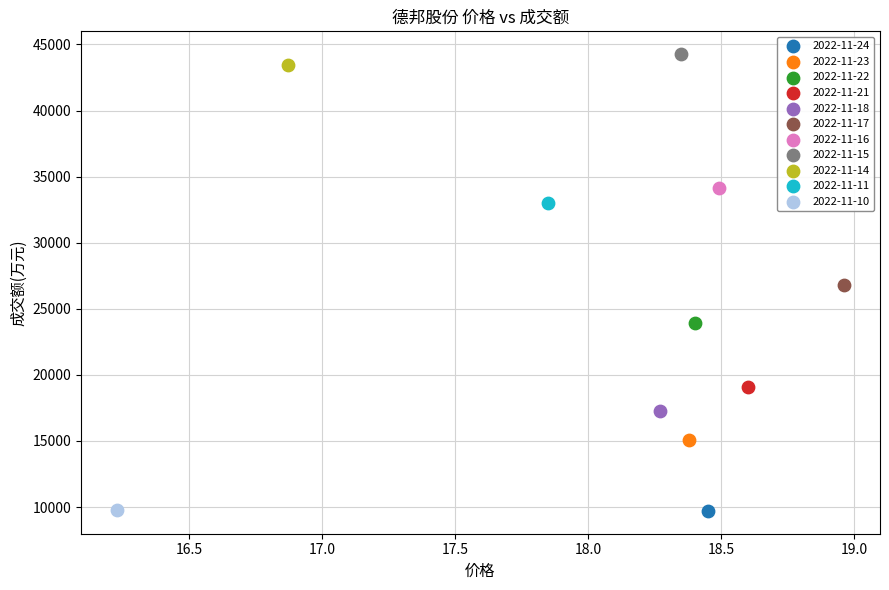

What are all the series names shown in the legend?

2022-11-24, 2022-11-23, 2022-11-22, 2022-11-21, 2022-11-18, 2022-11-17, 2022-11-16, 2022-11-15, 2022-11-14, 2022-11-11, 2022-11-10